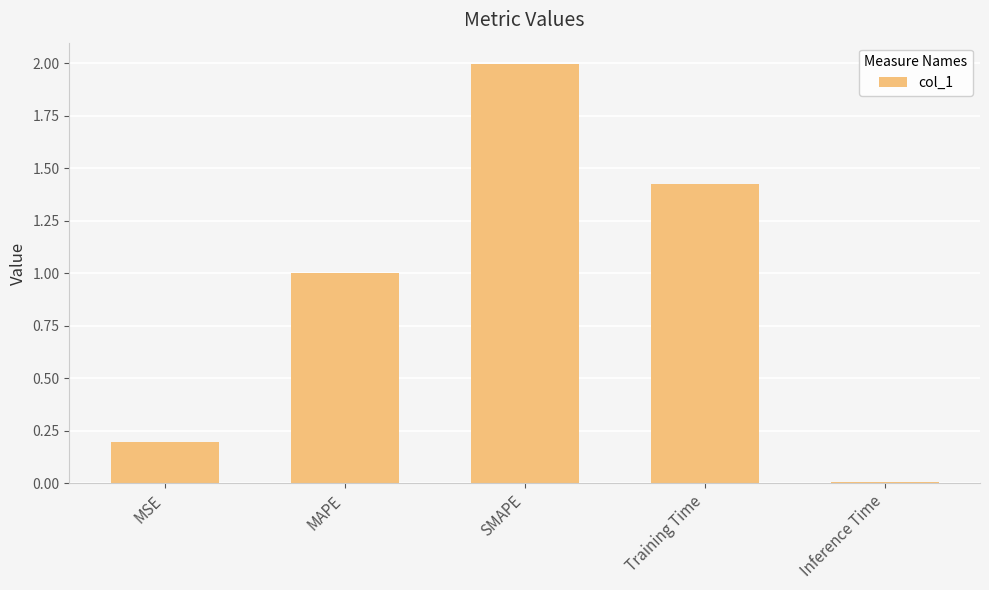

The value at MAPE is 0.4. True or false?

False